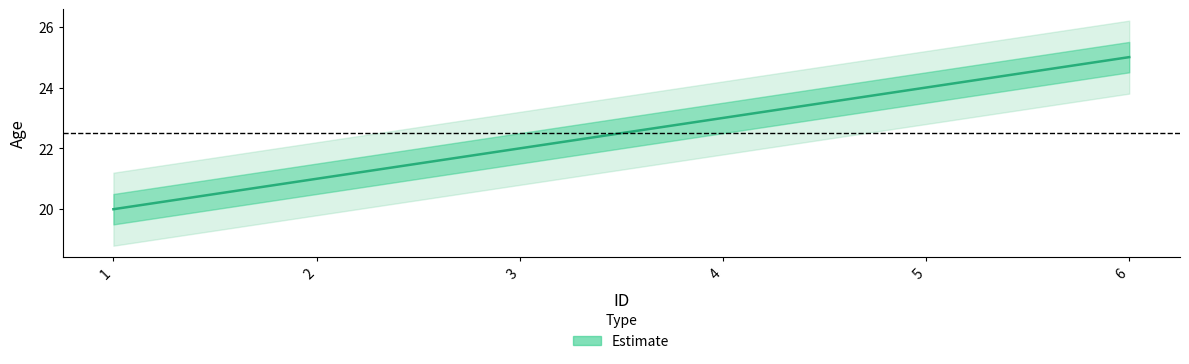

What is the sum of all values?

135